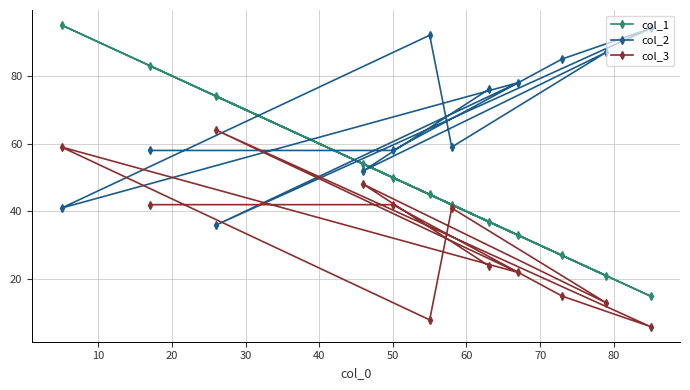

Which series has the widest spread of values?

col_1